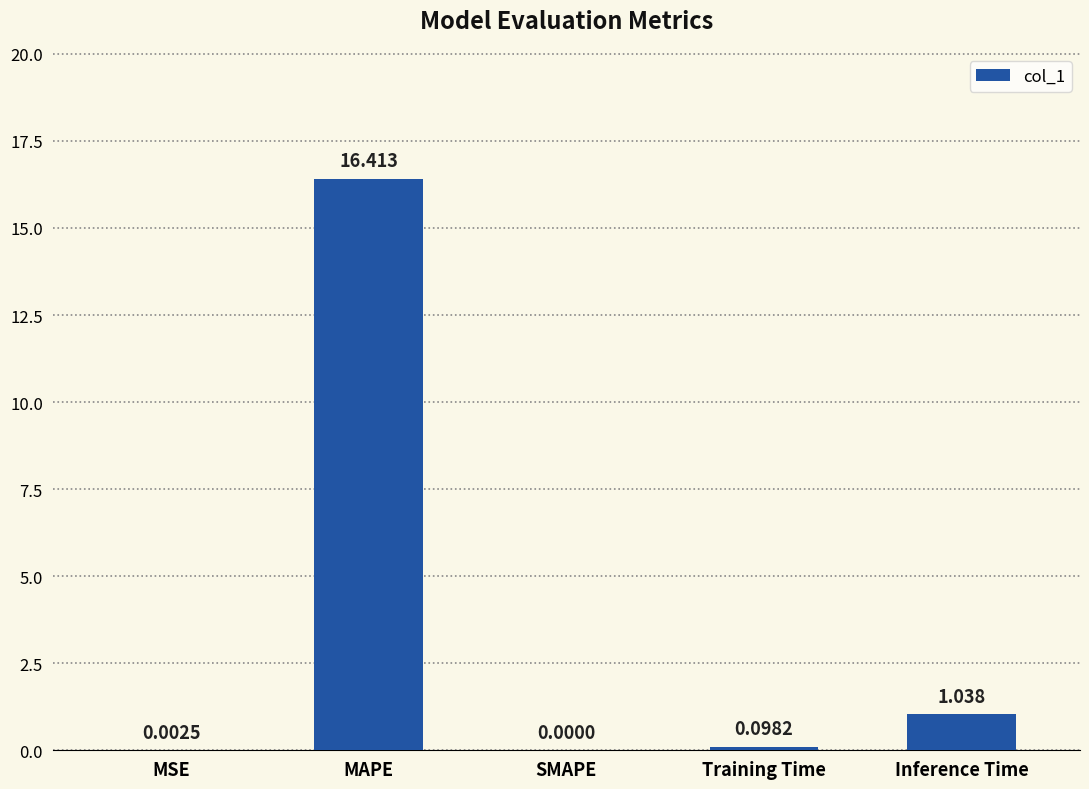

Which has a higher value, Inference Time or SMAPE?

Inference Time